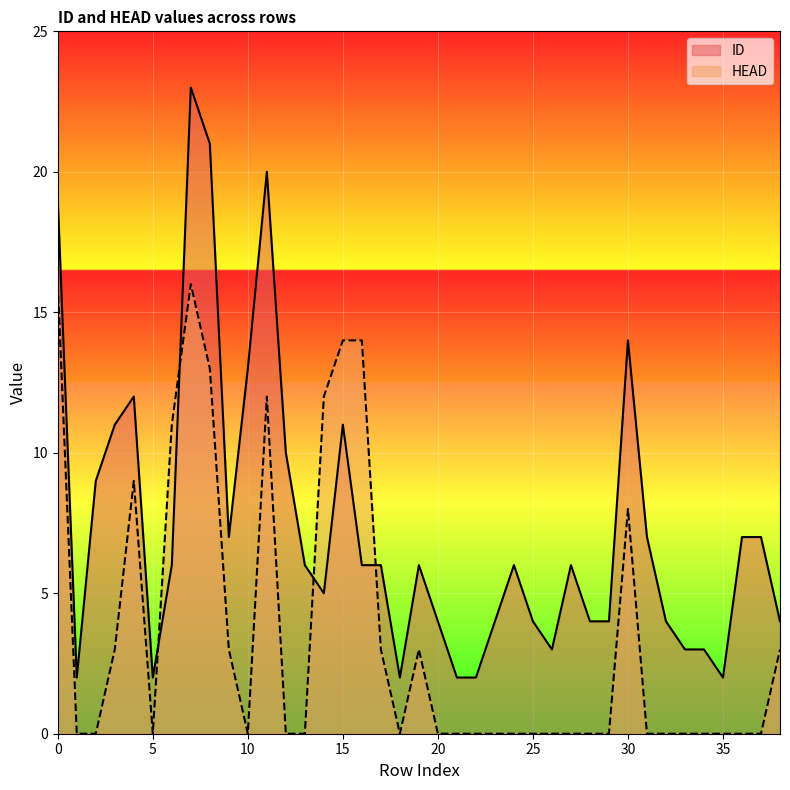

What is the value of the HEAD point at the 9th from the left?

13